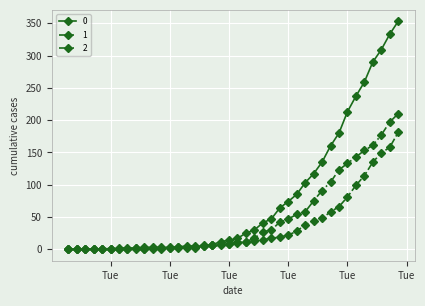

List the series in order of their peak value, lowest first.

1, 2, 0